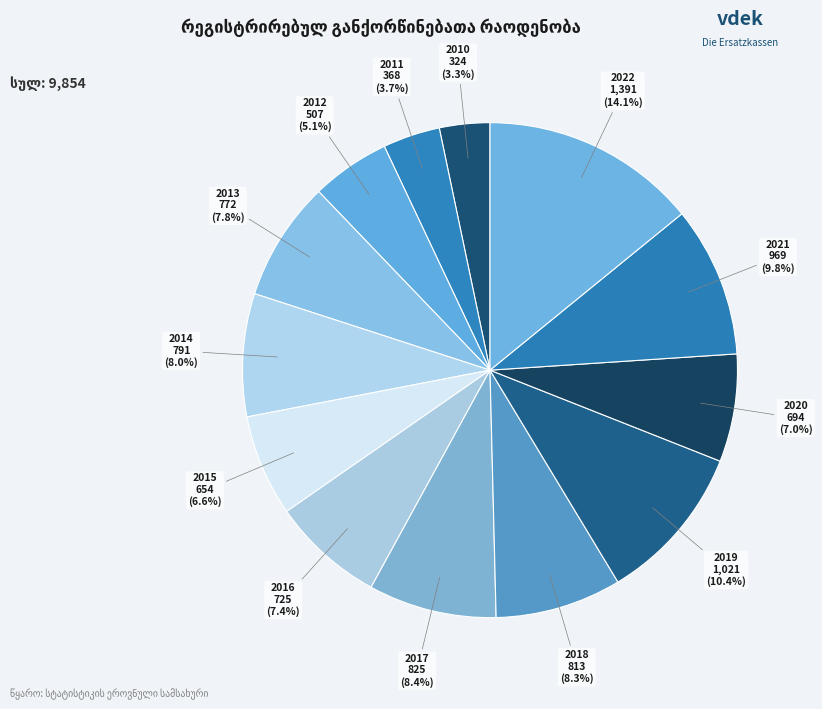

Which slice is the largest?

2022